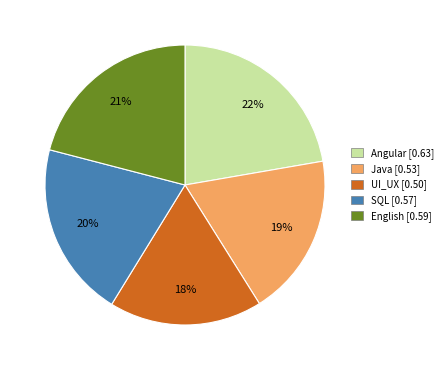

To the nearest percent, what percentage of the pie is SQL?

20%